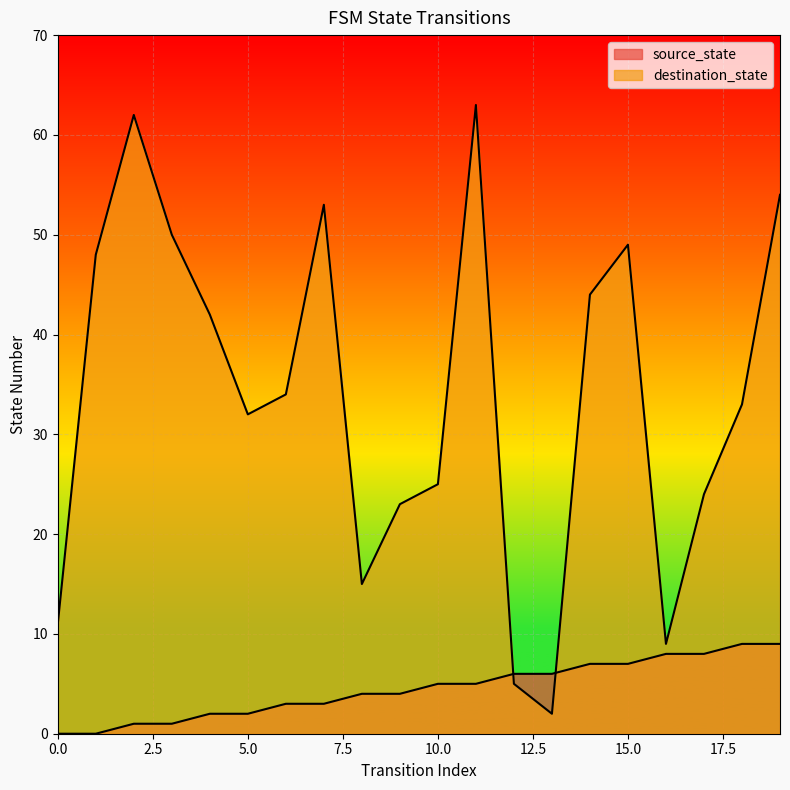

Read the destination_state value at 18, to the nearest 5.

35